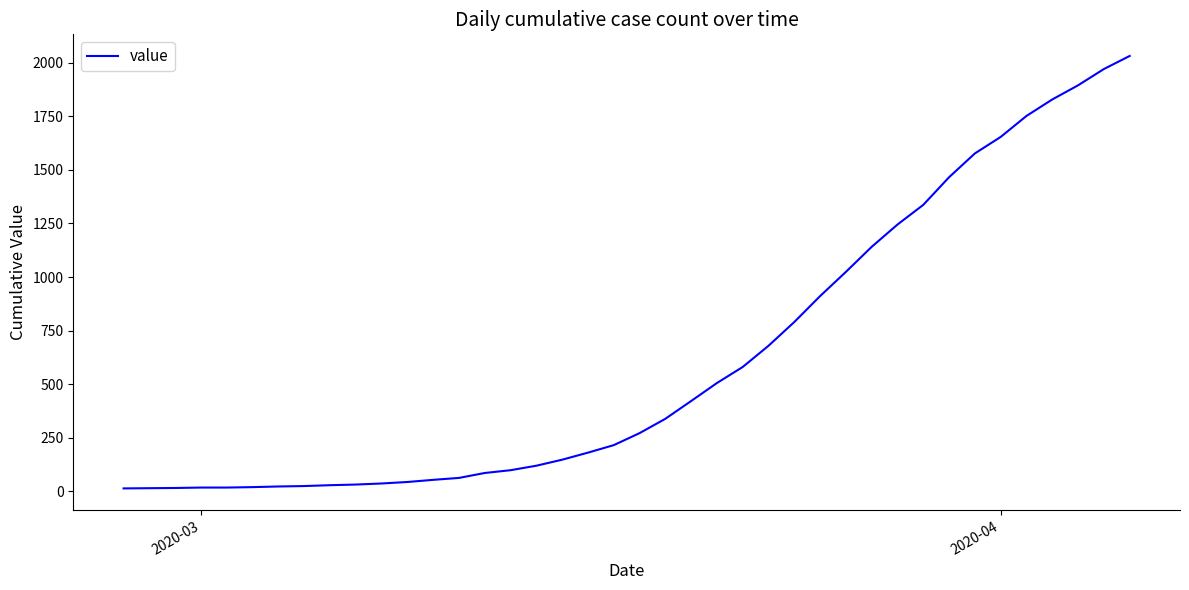

What is the minimum value shown in the chart?

13